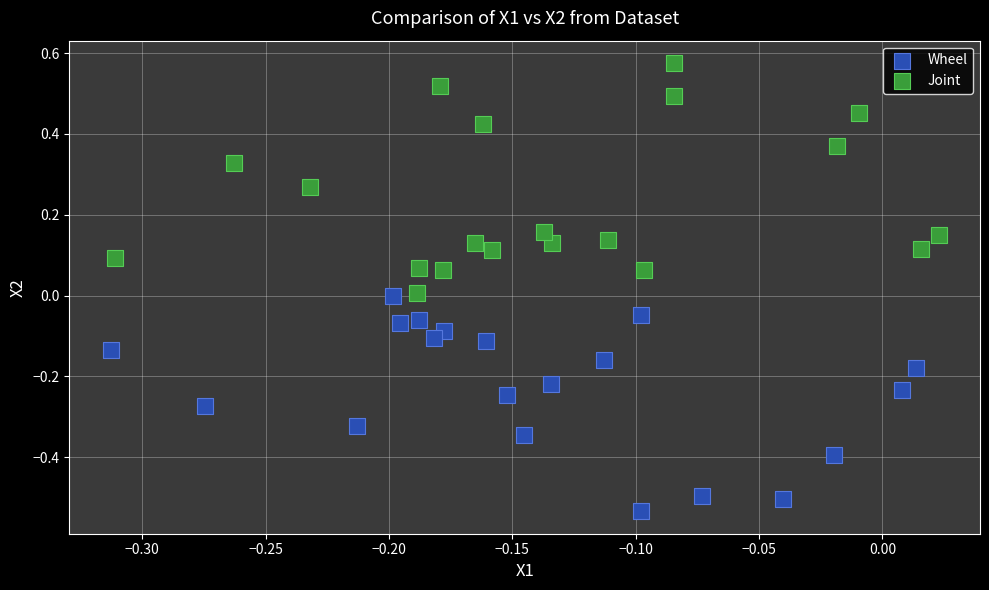

Which series reaches the maximum Y coordinate?

Joint